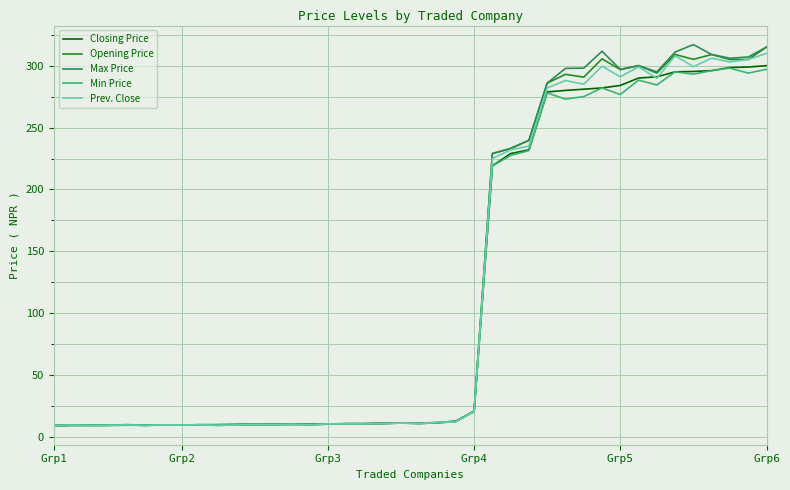

What is the maximum value for Min Price?

298.0